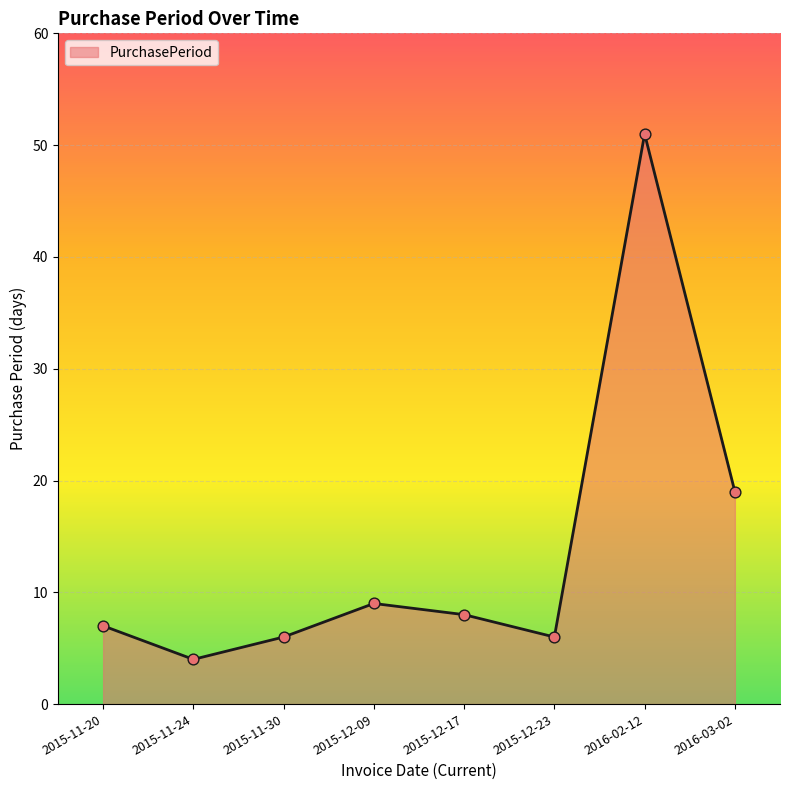

Between 2016-03-02 and 2015-11-30, which is larger?

2016-03-02